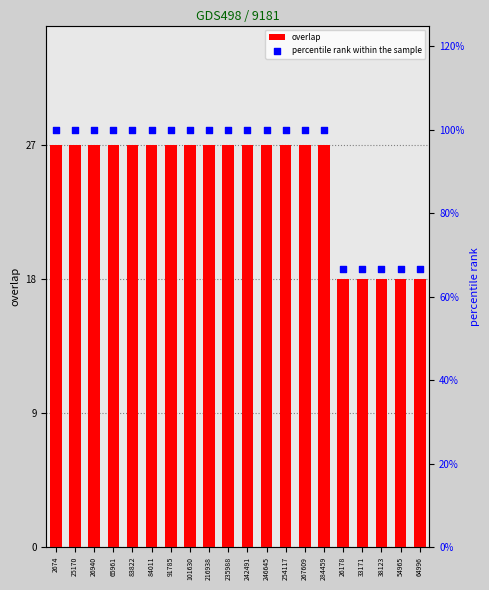

Which series reaches the maximum Y coordinate?

percentile rank within the sample